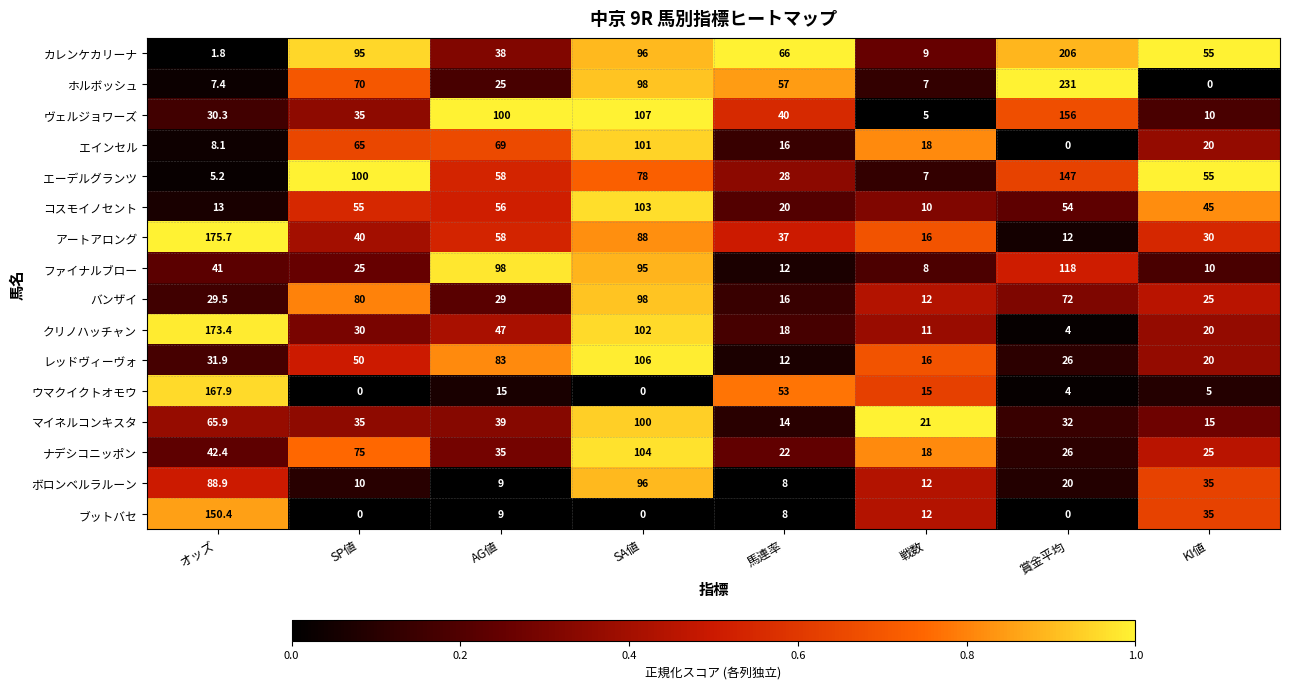

The value of エインセル at SA値 is 140.8. True or false?

False